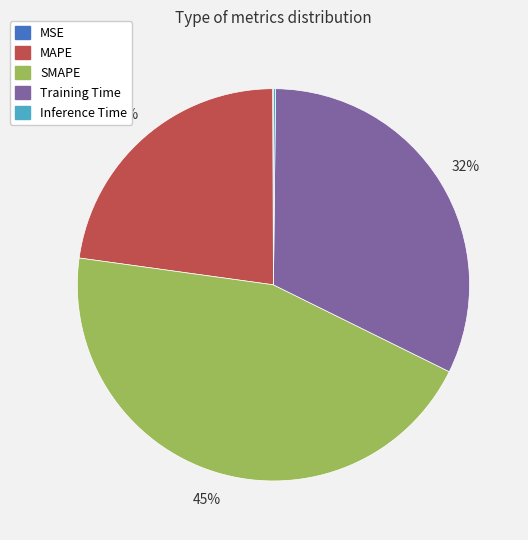

Approximately how many times larger is the value at Training Time compared to SMAPE?

0.7